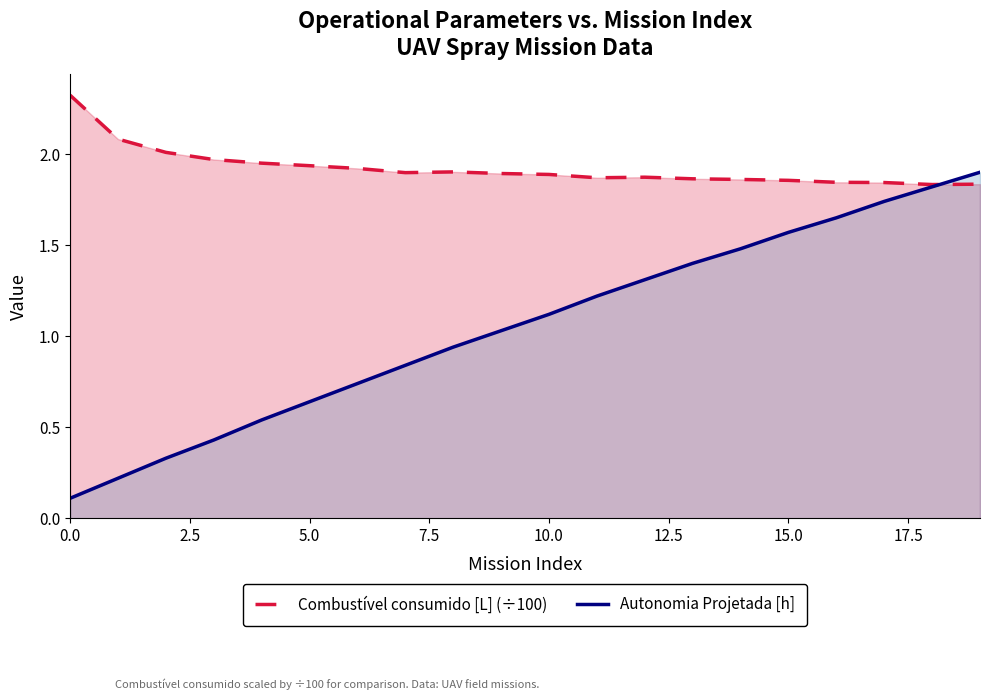

What are all the series names shown in the legend?

Combustível consumido [L] (÷100), Autonomia Projetada [h]